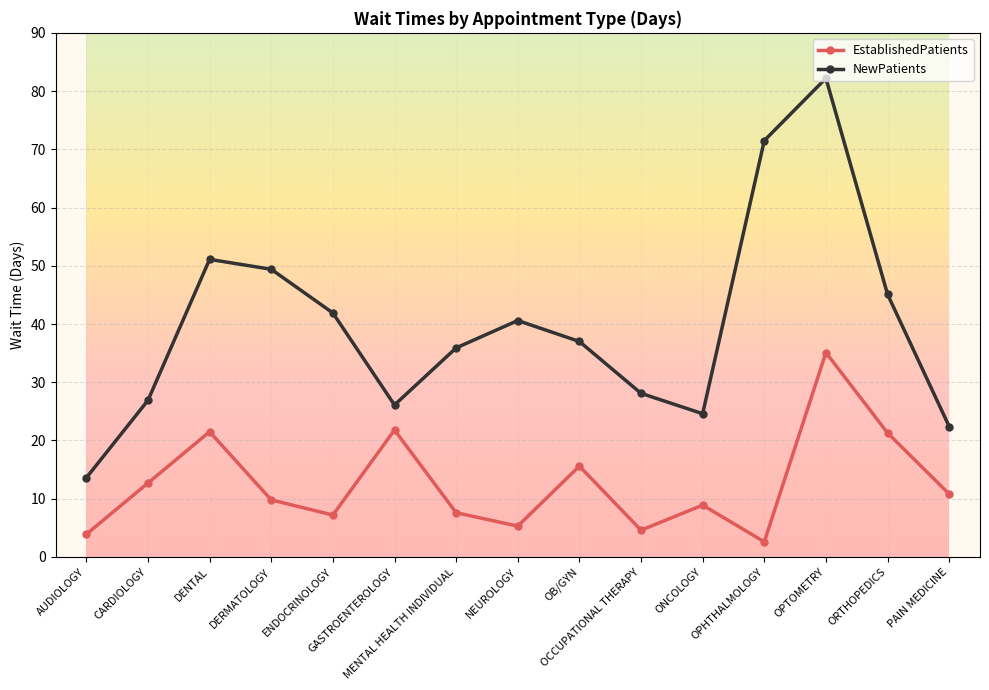

What is the label of the 10th point from the right?

GASTROENTEROLOGY